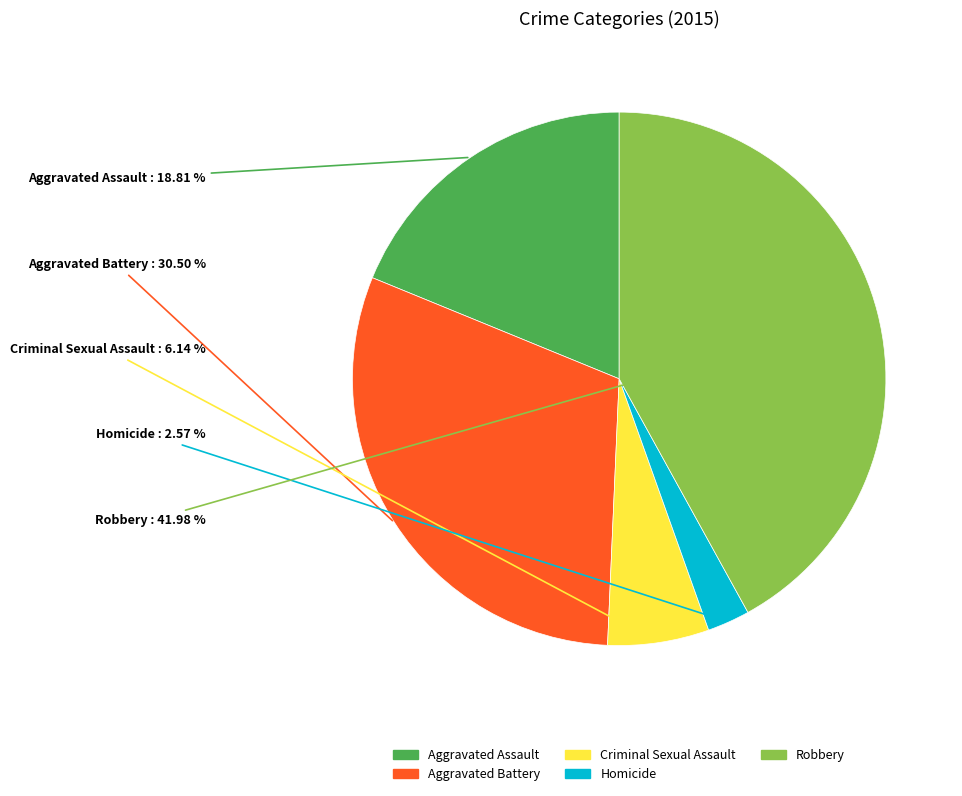

To the nearest percent, what is the difference between the largest and smallest slice percentages?

39%